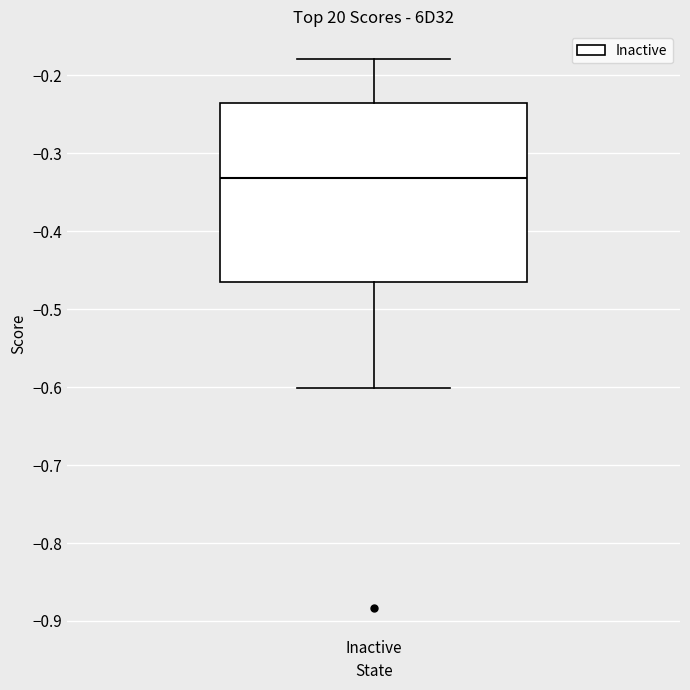

Read this box plot against the y-axis: the position of the median line, the range covered by the box, and the ends of both whiskers. The values are not printed on the chart, so give them approximately, as read against the axis.

median -0.33, box -0.47 to -0.24, whiskers -0.60 to -0.18